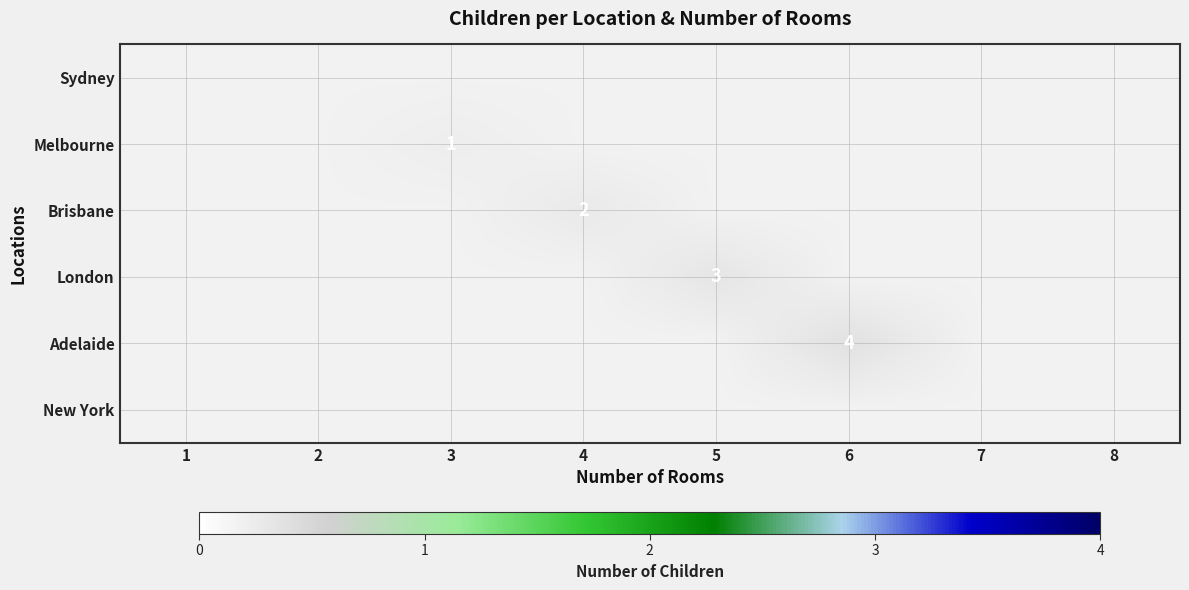

Between 4 and 5, which is larger?

4